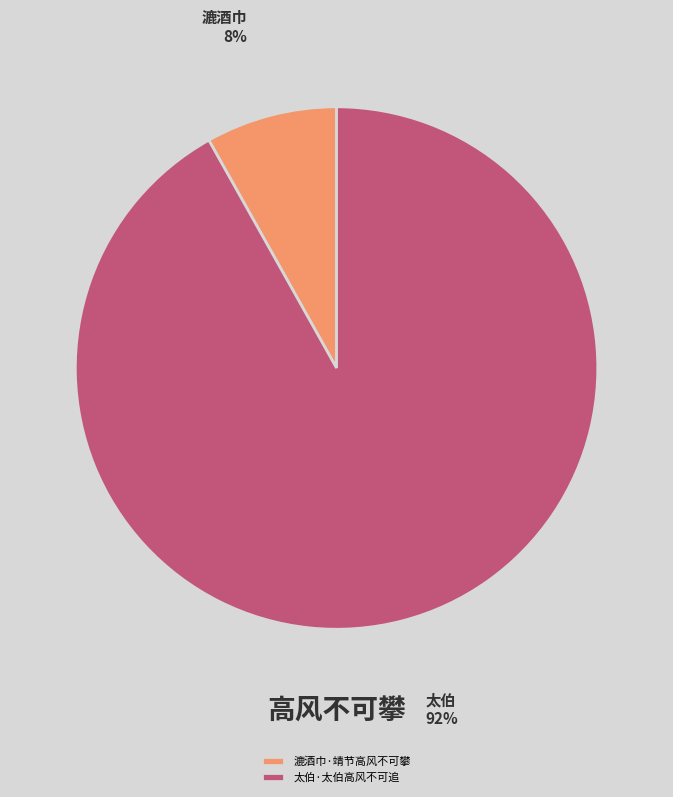

Which category accounts for the majority?

太伯·太伯高风不可追